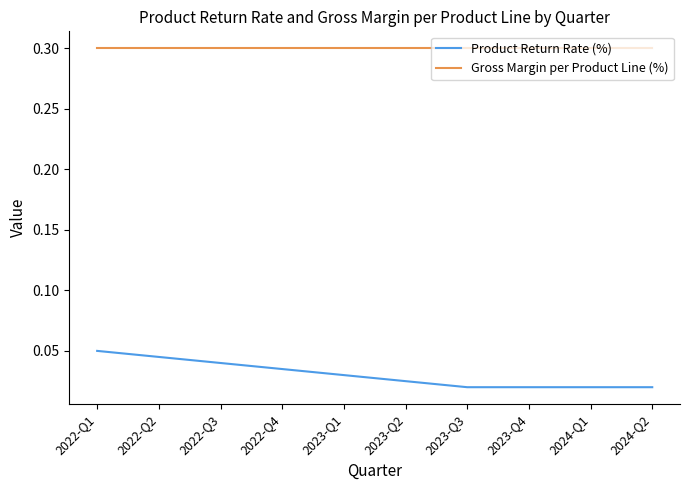

Rank the series by their average value, from highest to lowest.

Gross Margin per Product Line (%), Product Return Rate (%)